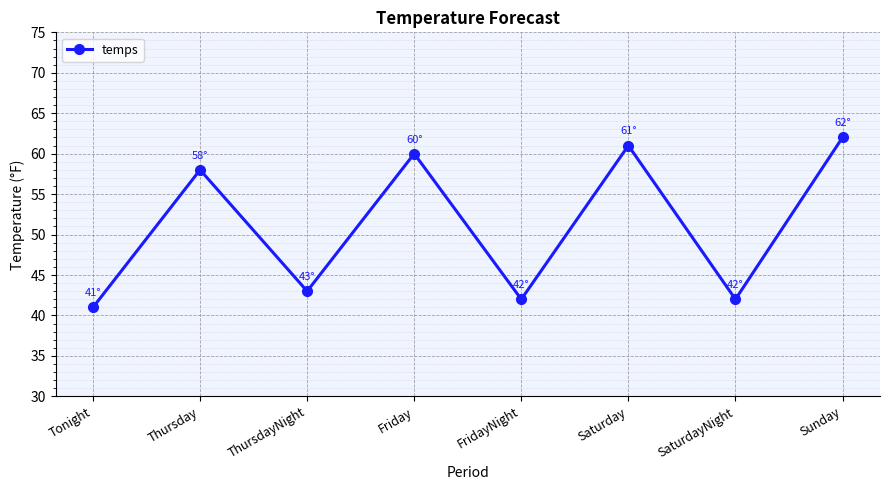

What is the change in value from Saturday to SaturdayNight?

-19